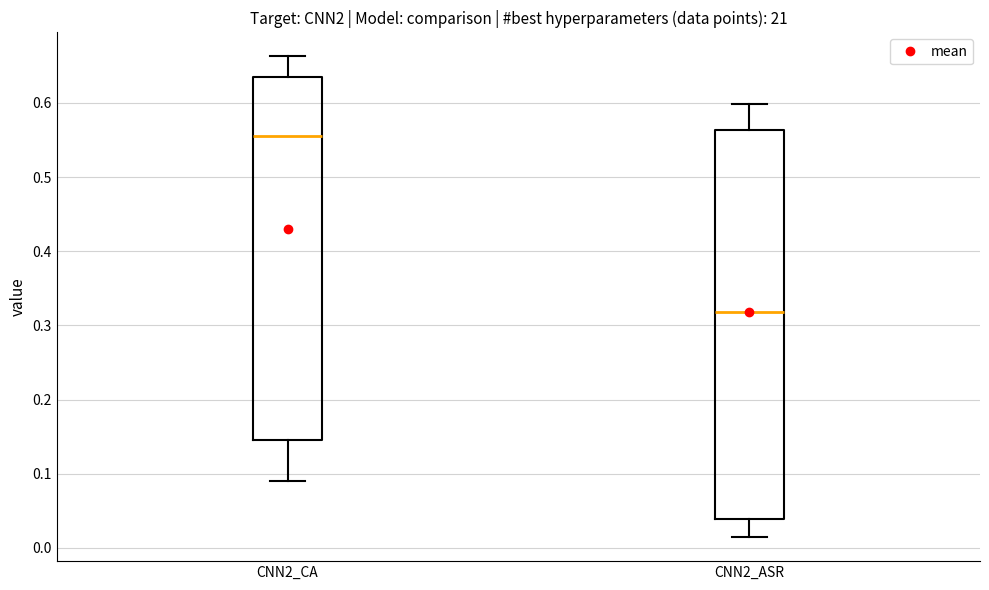

Comparing the boxes themselves (not the whiskers), which one is the tallest?

CNN2_ASR